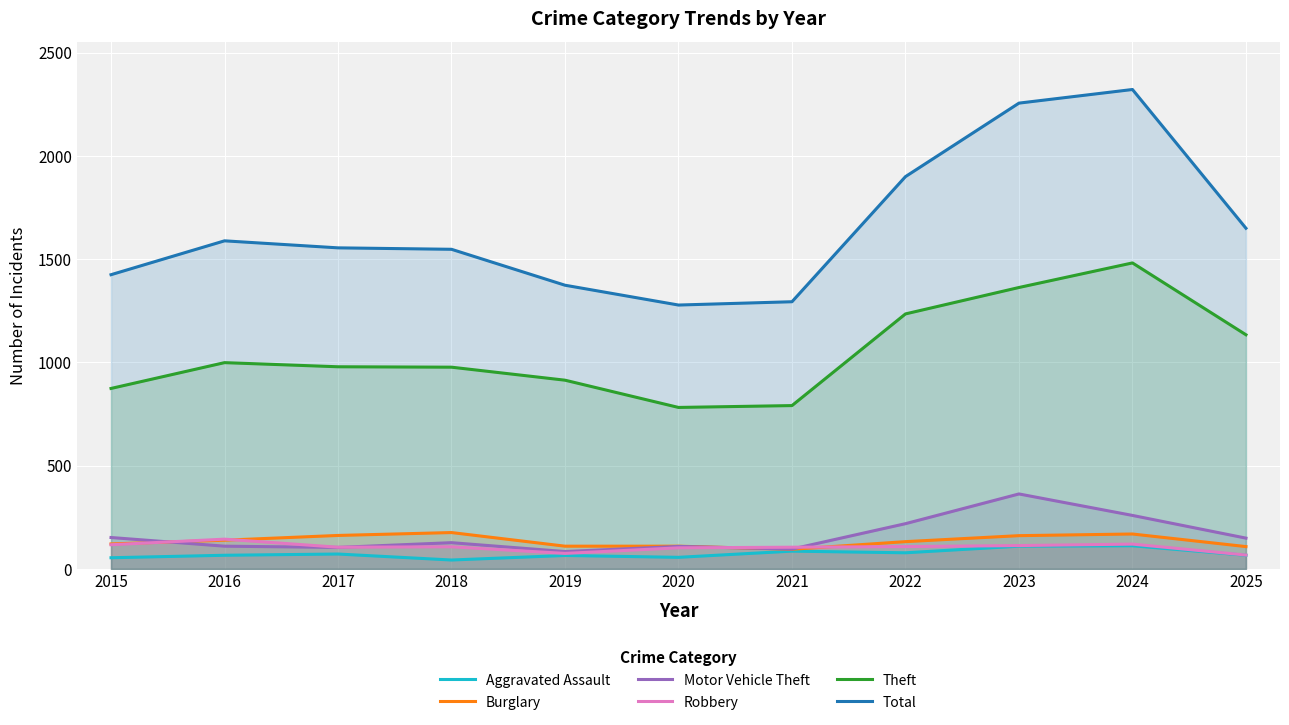

Which category has the lowest value across all series?

2018